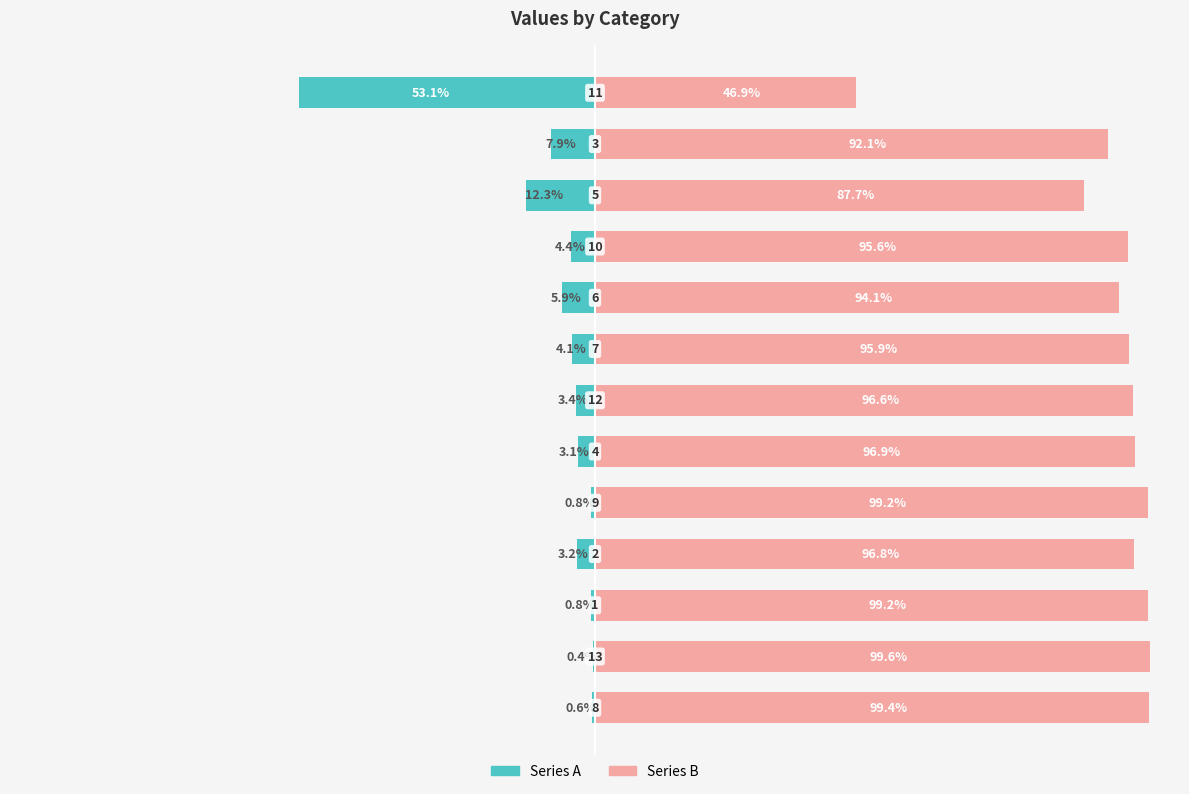

How many groups of bars are there?

13